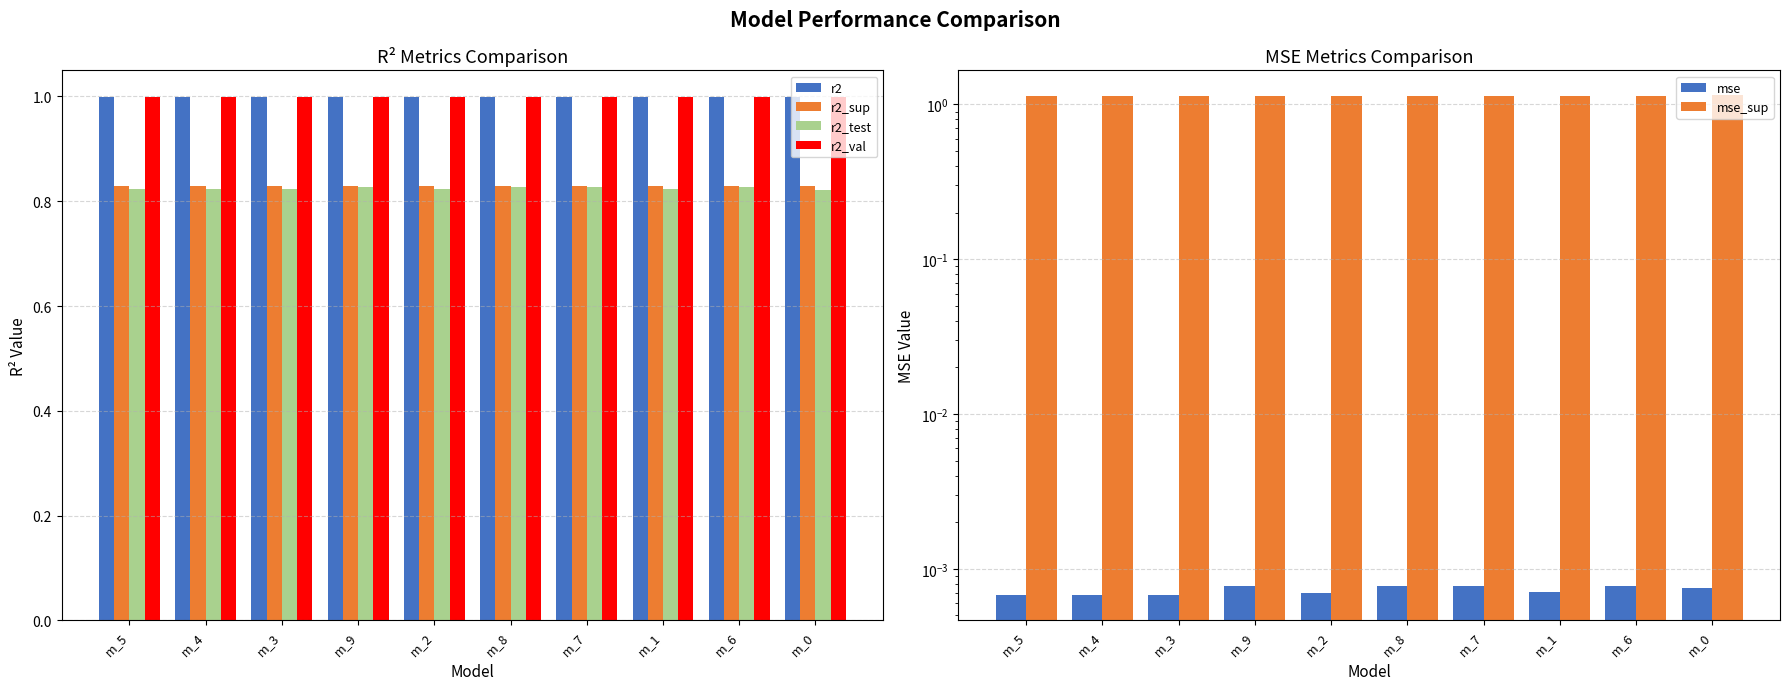

At which category is the sum across all series the highest?

m_6